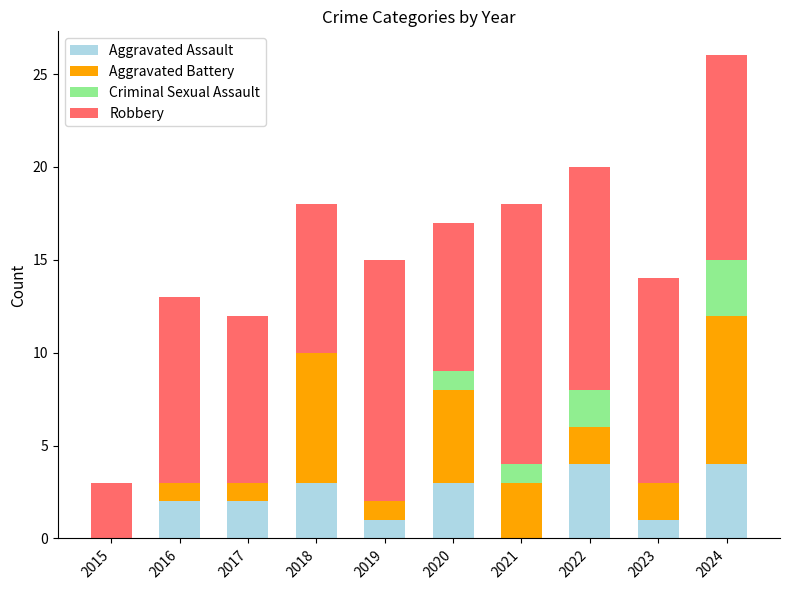

What is the maximum value for Aggravated Assault?

4